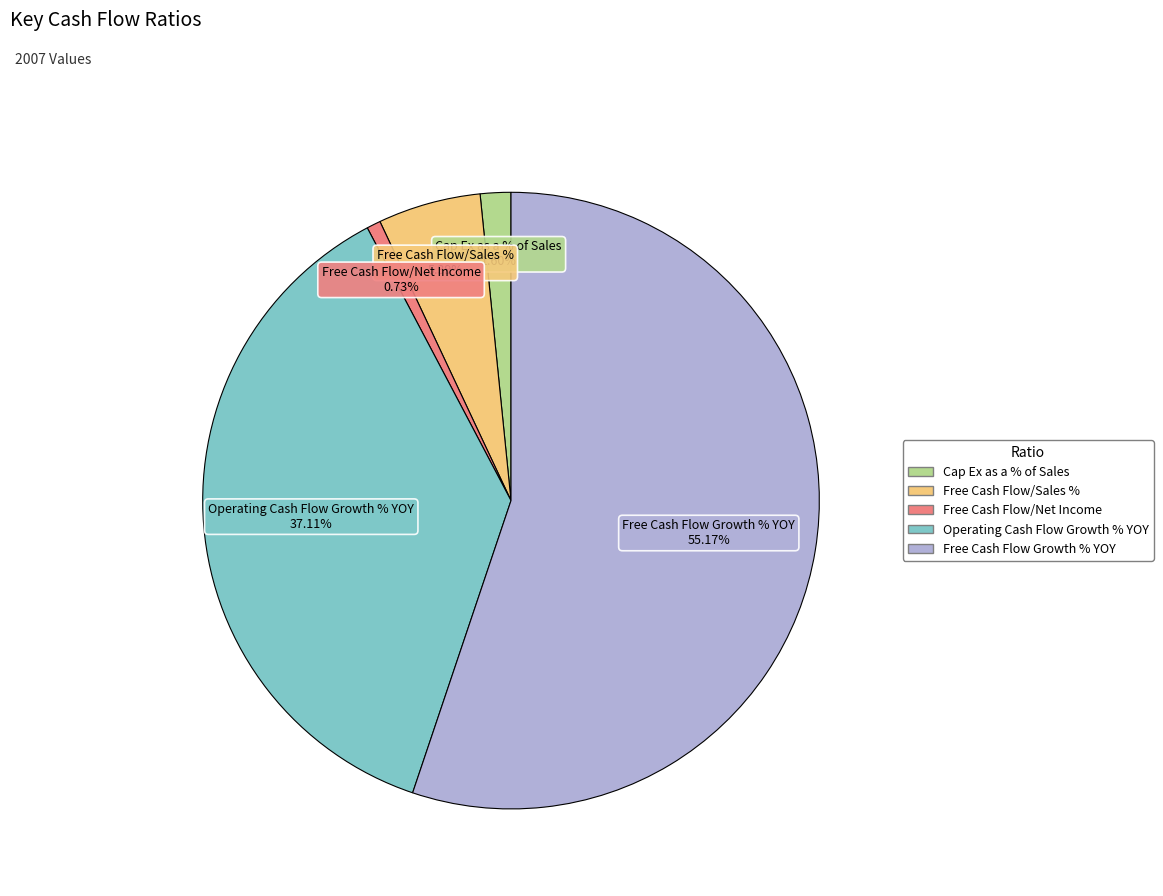

Is the sum of Operating Cash Flow Growth % YOY and Cap Ex as a % of Sales greater than half?

No